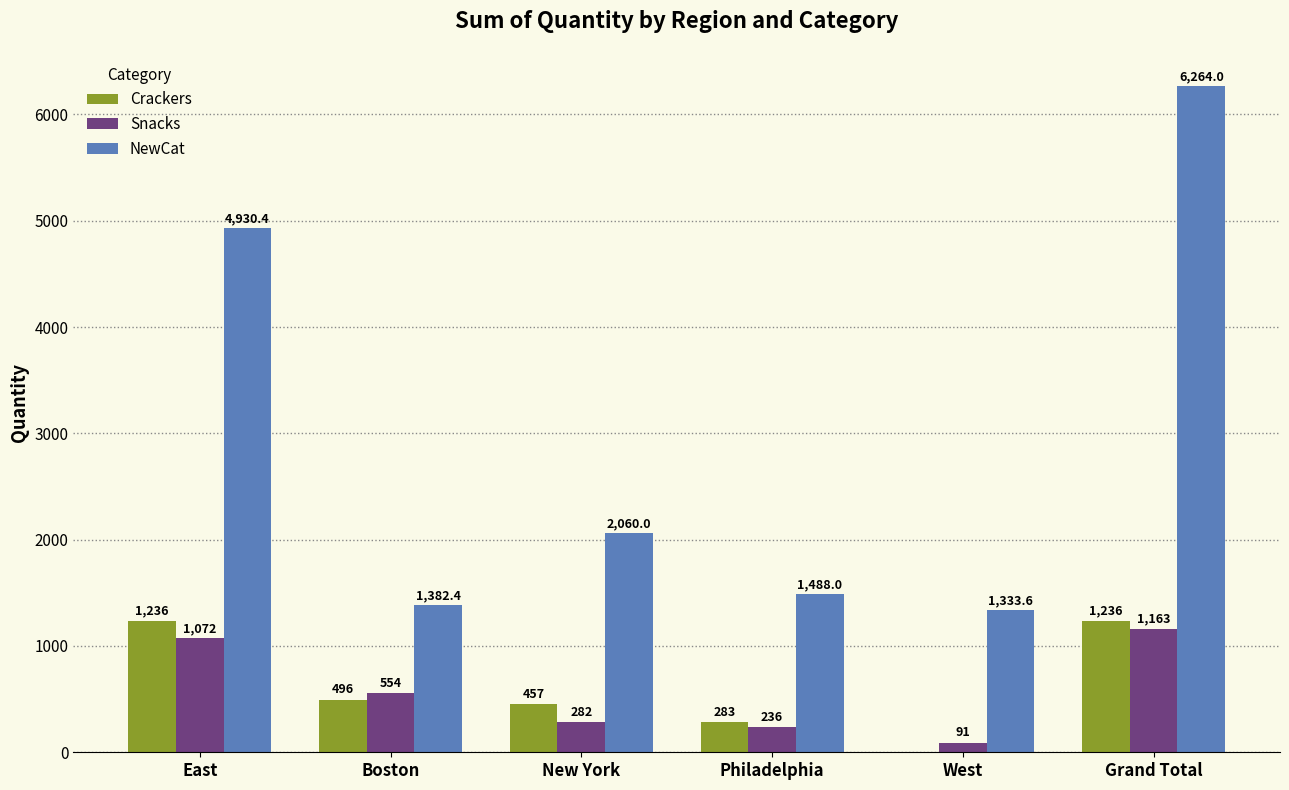

What is the maximum value for Snacks?

1163.0